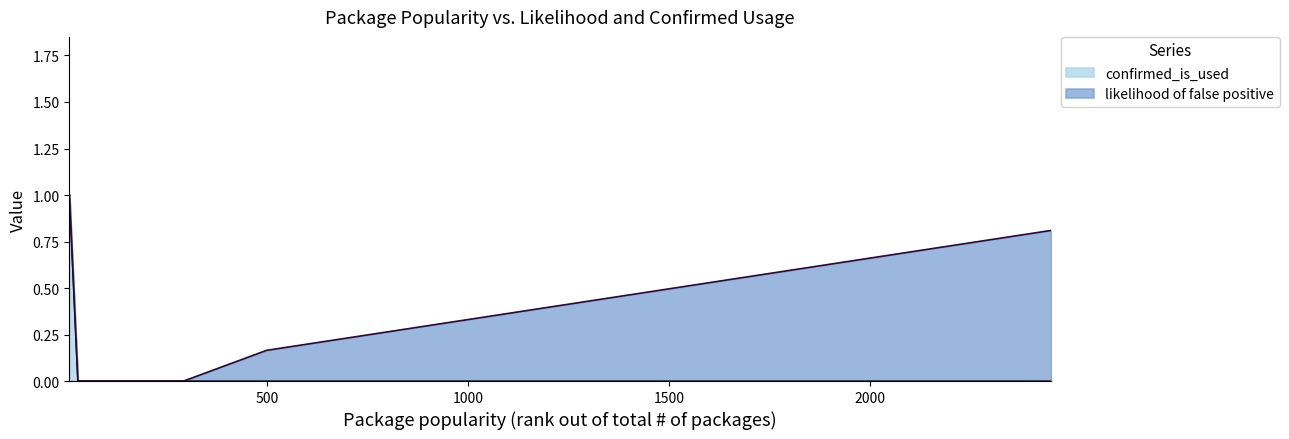

What is the maximum value shown in the chart?

1